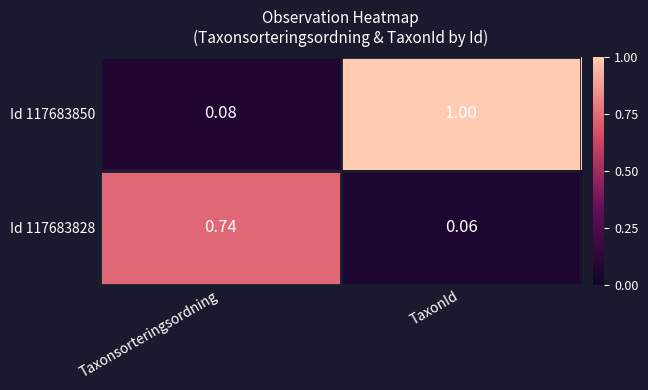

At which category is the sum across all series the highest?

TaxonId